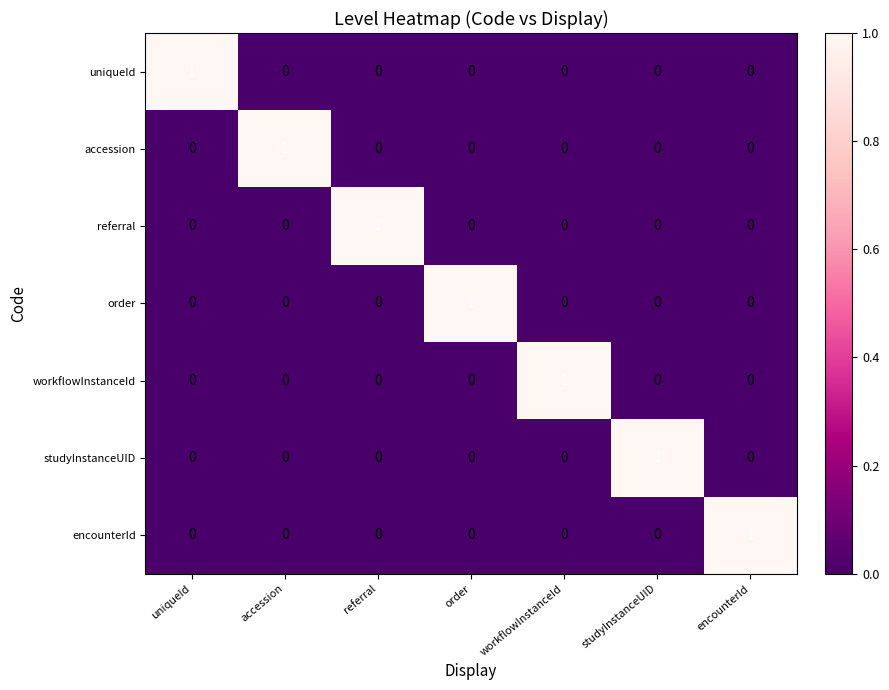

True or false: referral has a value of 0 at uniqueId.

True